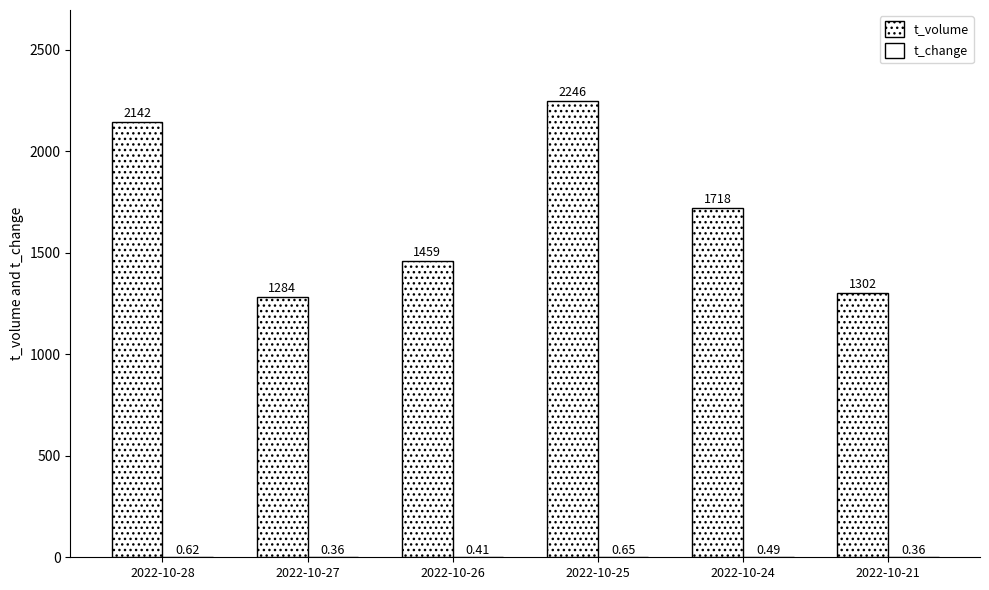

What is the smallest value displayed?

0.4